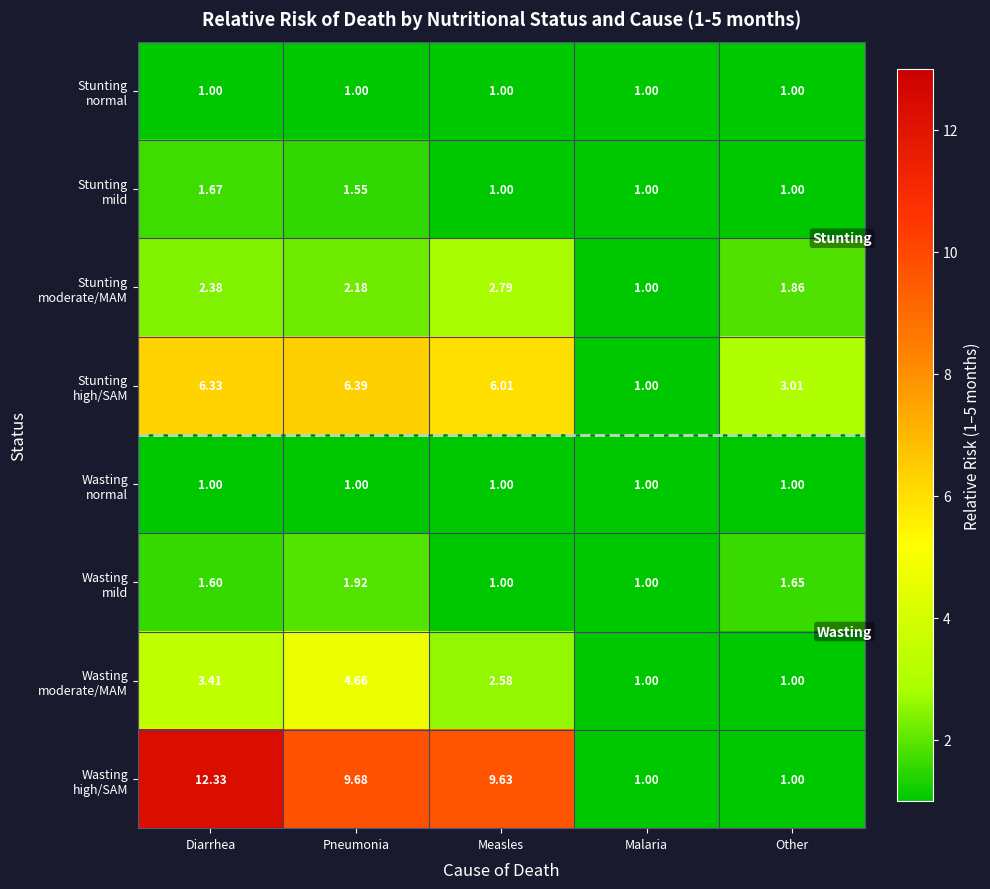

Which label corresponds to the largest value in the chart?

Diarrhea